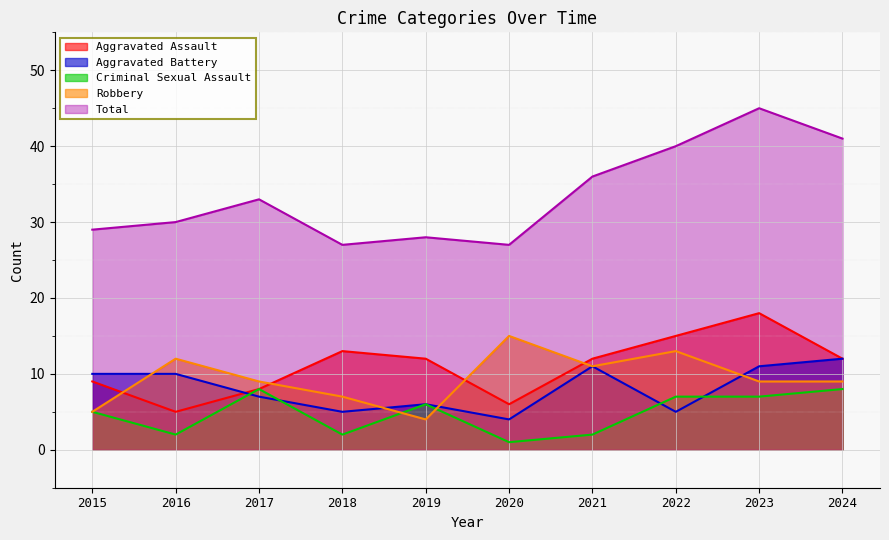

Reading left to right, extract all data points from this chart.

Aggravated Assault: 2015=9	2016=5	2017=8	2018=13	2019=12	2020=6	2021=12	2022=15	2023=18	2024=12
Aggravated Battery: 2015=10	2016=10	2017=7	2018=5	2019=6	2020=4	2021=11	2022=5	2023=11	2024=12
Criminal Sexual Assault: 2015=5	2016=2	2017=8	2018=2	2019=6	2020=1	2021=2	2022=7	2023=7	2024=8
Robbery: 2015=5	2016=12	2017=9	2018=7	2019=4	2020=15	2021=11	2022=13	2023=9	2024=9
Total: 2015=29	2016=30	2017=33	2018=27	2019=28	2020=27	2021=36	2022=40	2023=45	2024=41